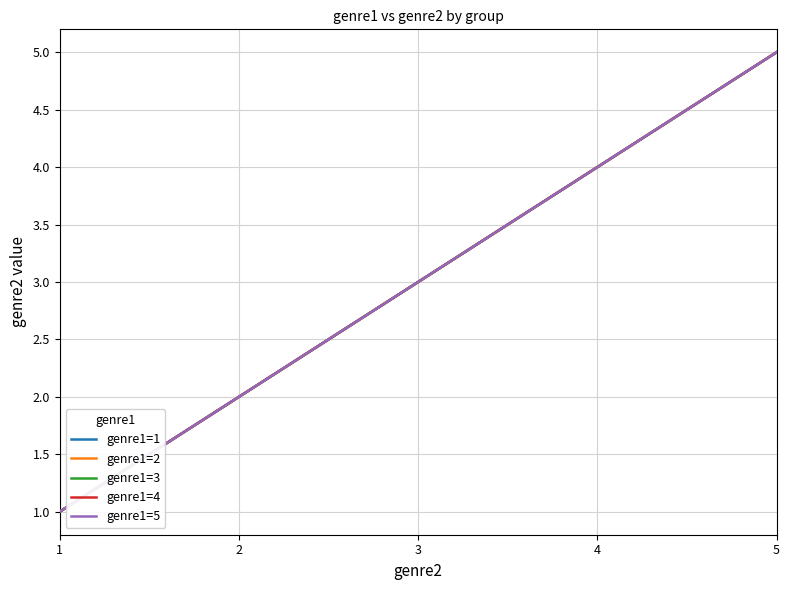

Does the chart have visible grid lines?

Yes